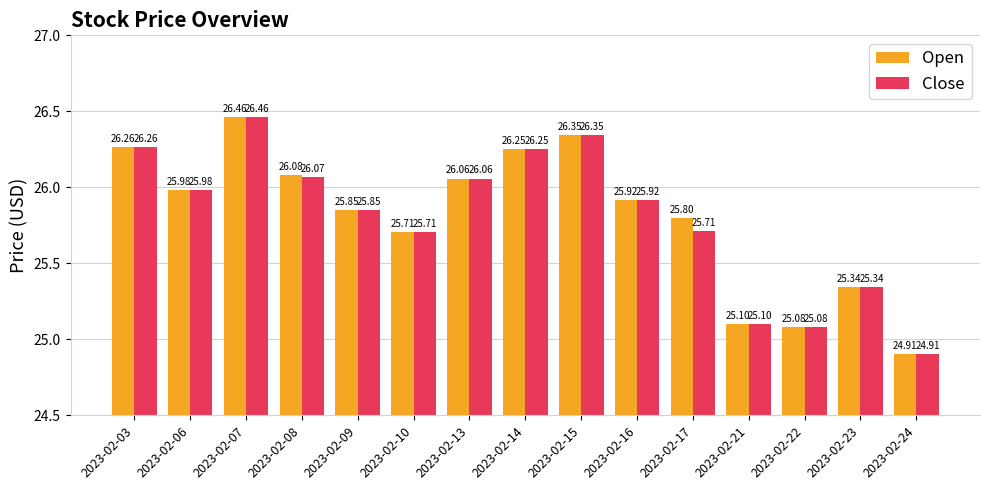

At which category is the sum across all series the highest?

2023-02-07